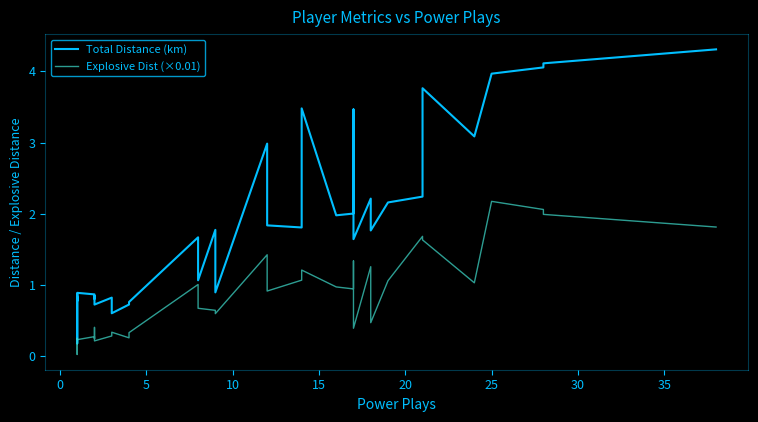

List the series in order of their overall mean, highest first.

Total Distance (km), Explosive Dist (×0.01)